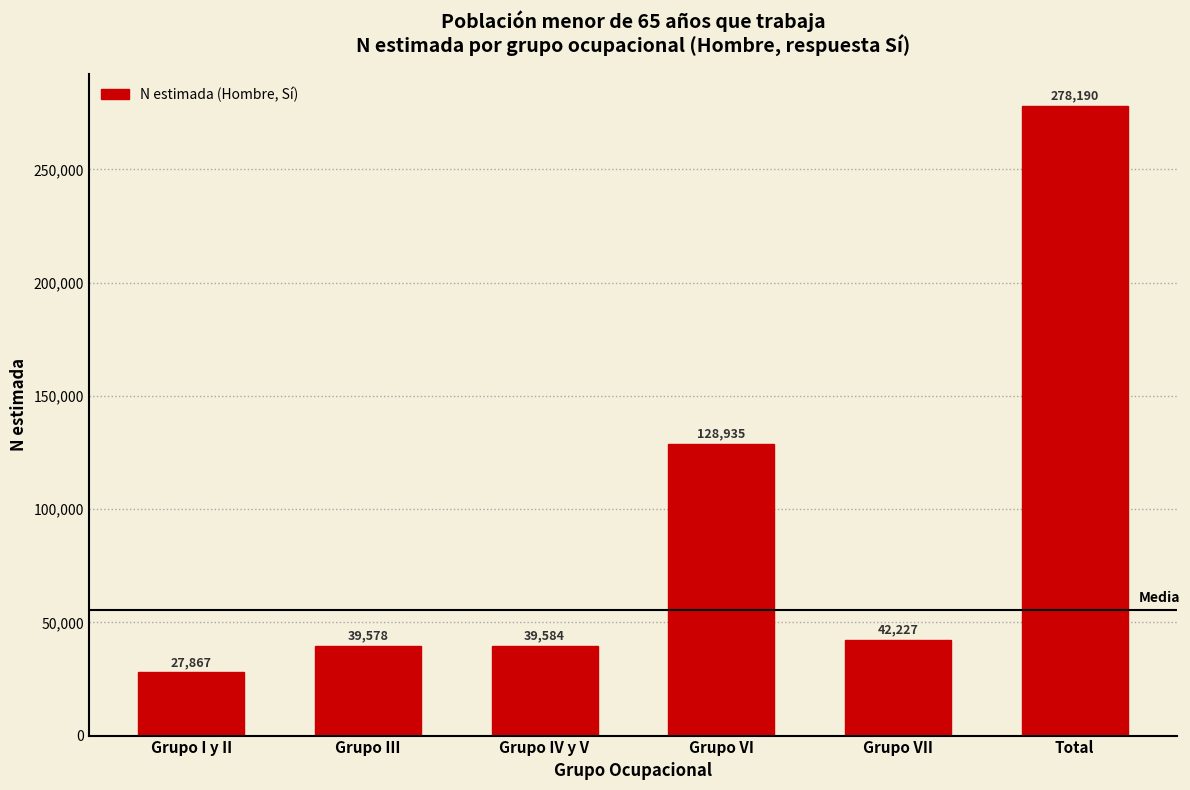

Reading right to left, what are all the values shown in this chart?

Total=278190	Grupo VII=42227	Grupo VI=128935	Grupo IV y V=39584	Grupo III=39578	Grupo I y II=27867